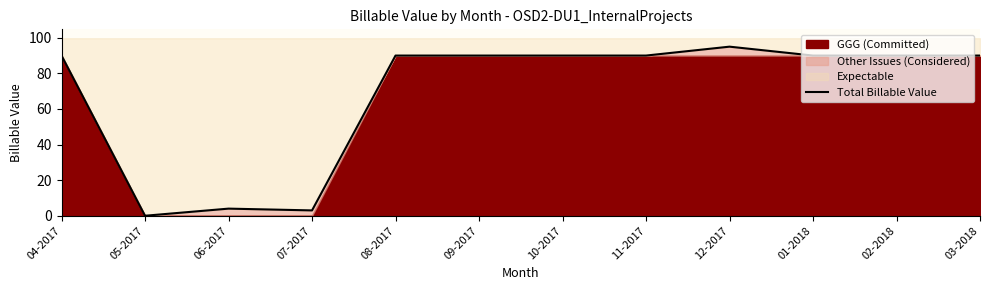

Reading left to right, transcribe all the data shown in this chart.

04-2017=90	05-2017=0	06-2017=4	07-2017=3	08-2017=90	09-2017=90	10-2017=90	11-2017=90	12-2017=95	01-2018=90	02-2018=90	03-2018=90